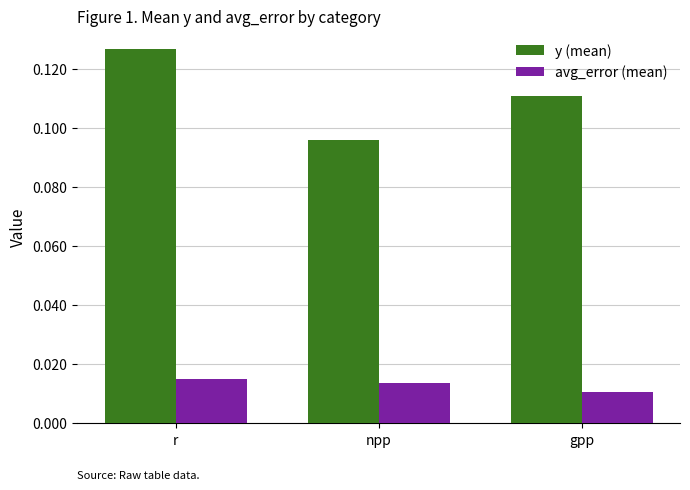

What is the sum of all y (mean) values?

0.3